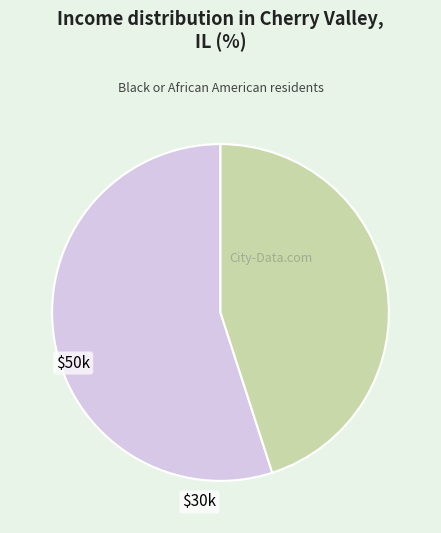

Is there a majority slice in this chart?

Yes